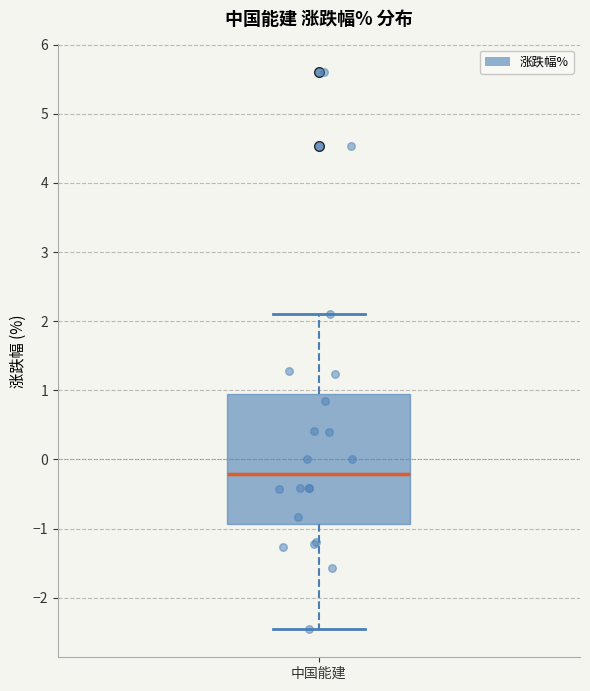

Where is the upper edge of the box for 中国能建 on the y-axis? The values are not printed on the chart, so give them approximately, as read against the axis.

0.9